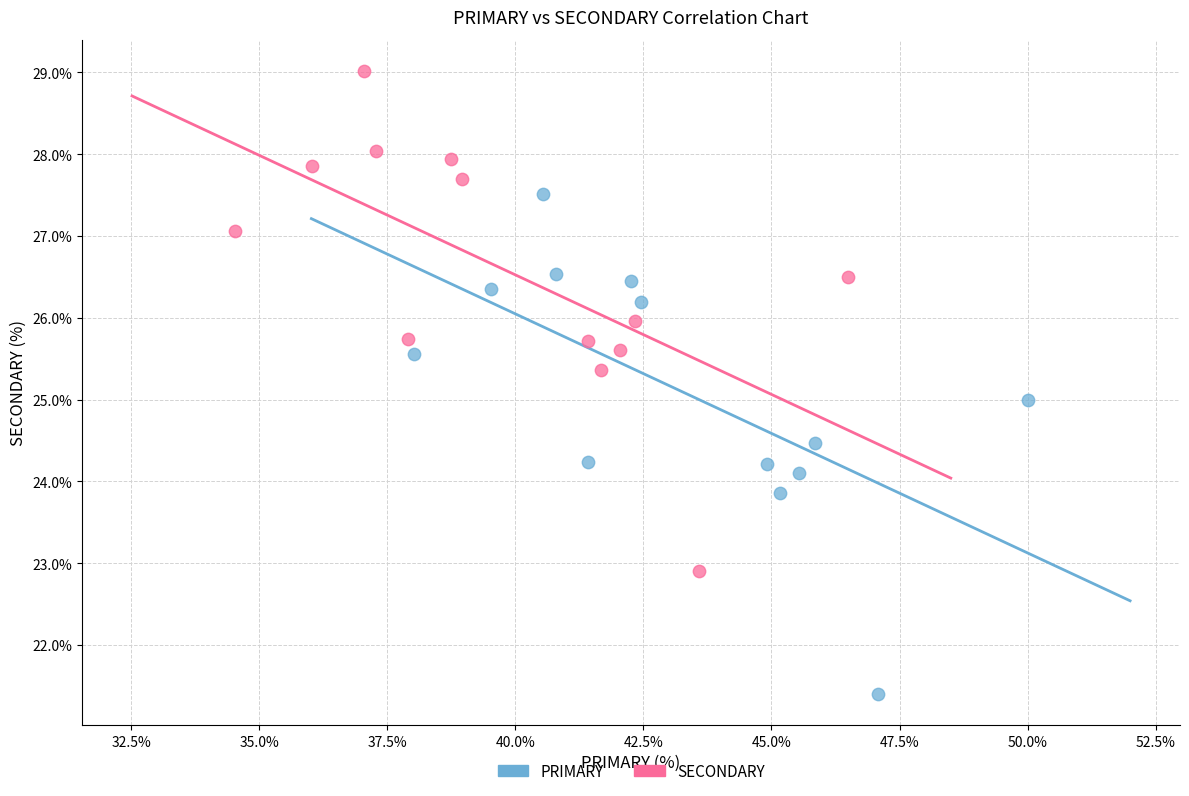

Which series contains the highest Y value?

SECONDARY